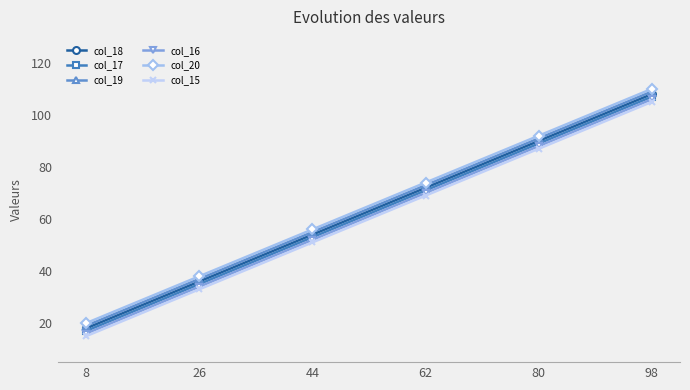

What is the spread (max minus min) of values at 44?

5